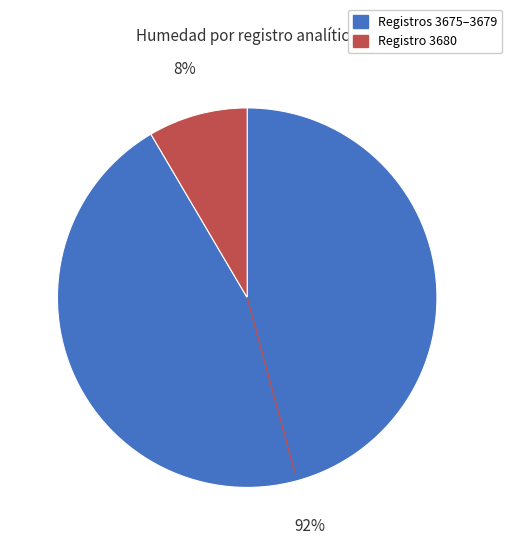

How many segments does this pie chart have?

2